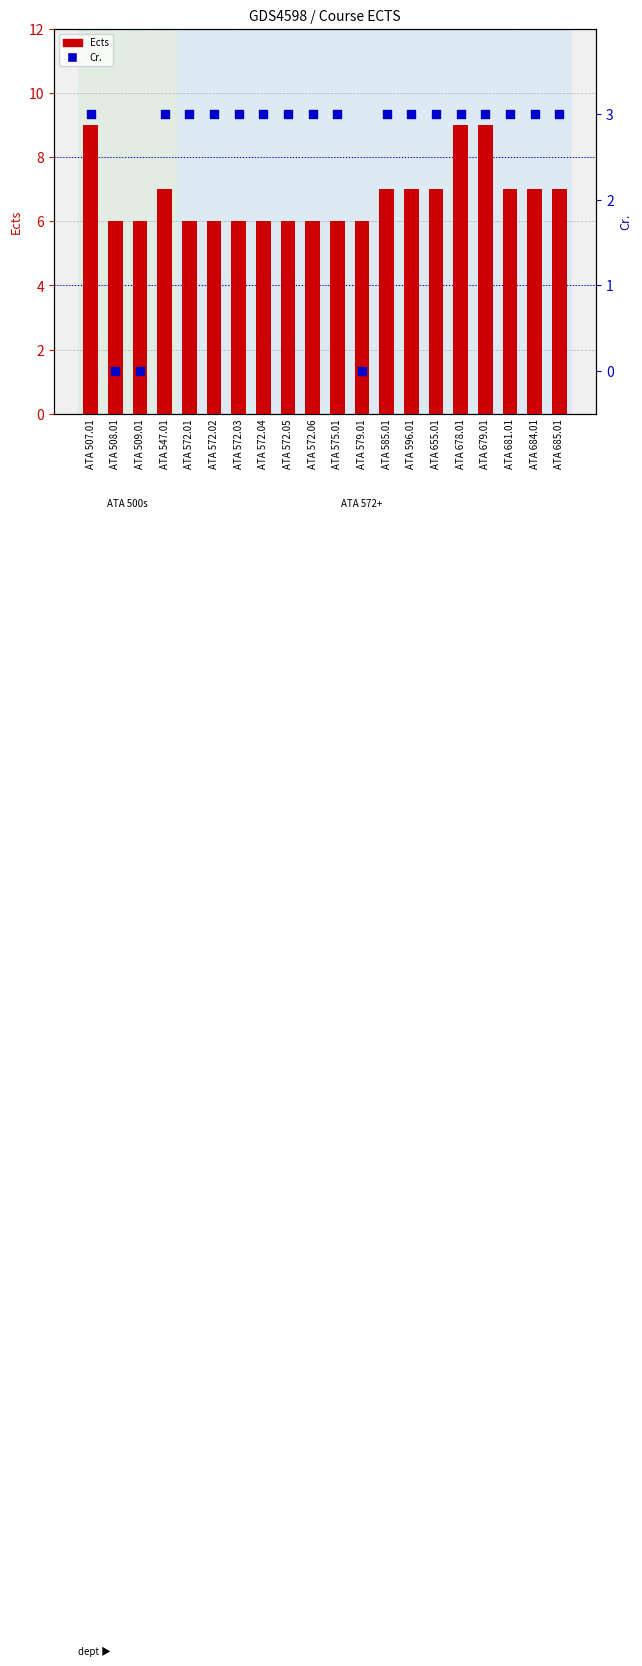

Is the value of Ects at ATA 579.01 greater than the value of Cr. at ATA 507.01?

Yes